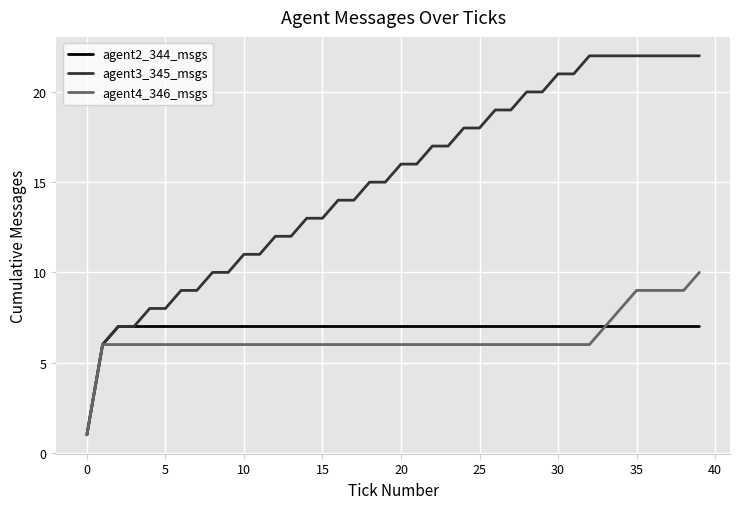

Which series has the largest total across all categories?

agent3_345_msgs